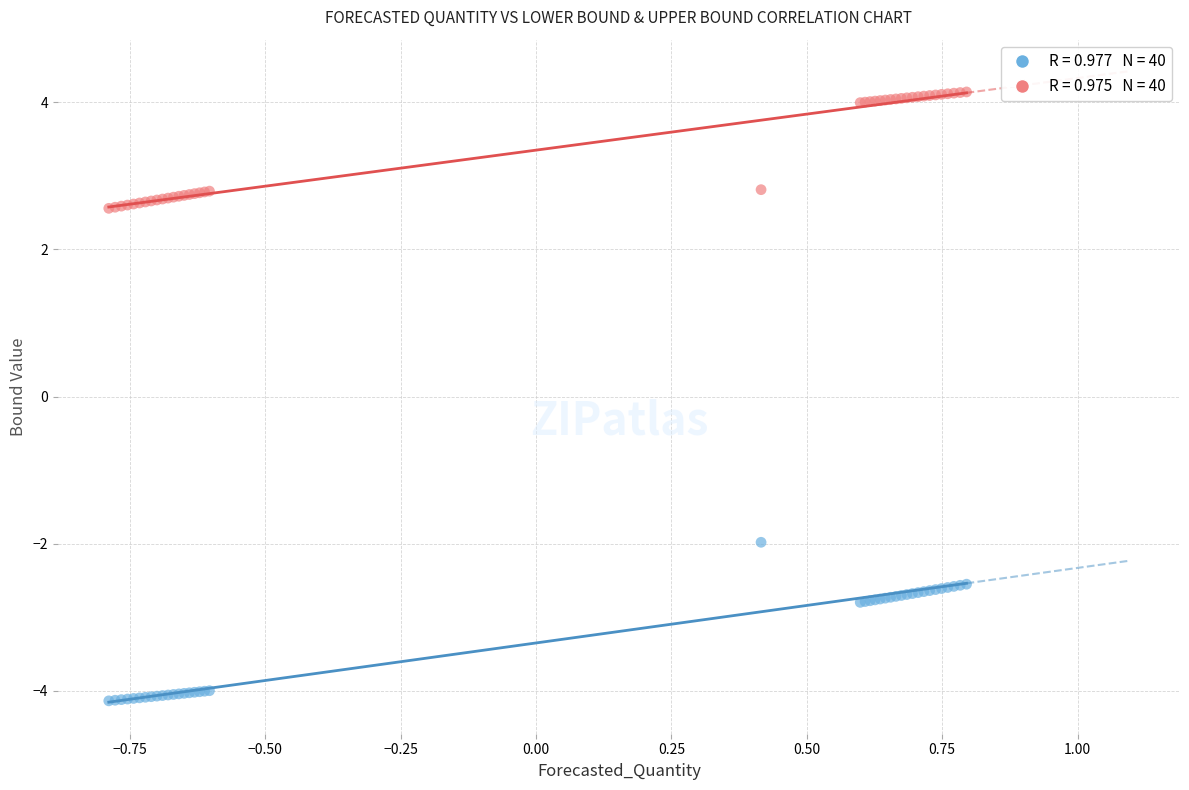

Across all series, what Y value is closest to 0?

-2.0